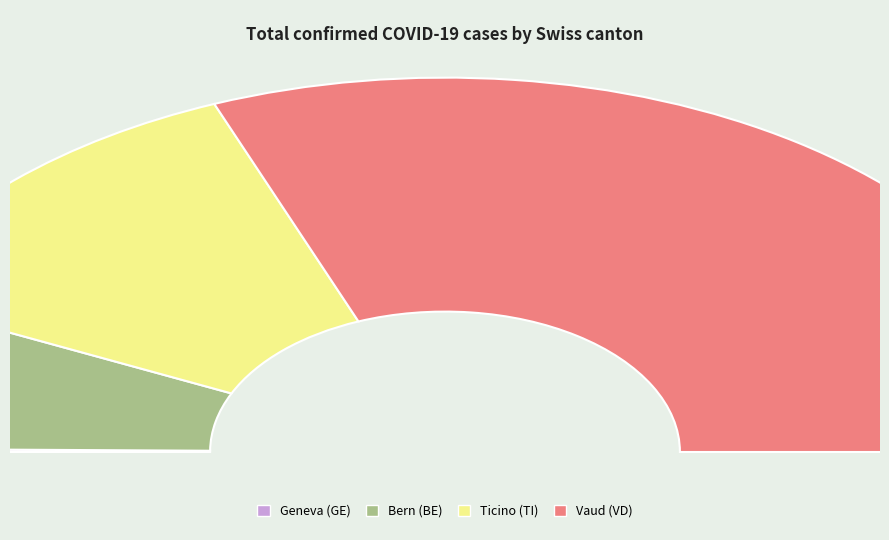

Do 7 and 16 together represent more than half of the pie?

No